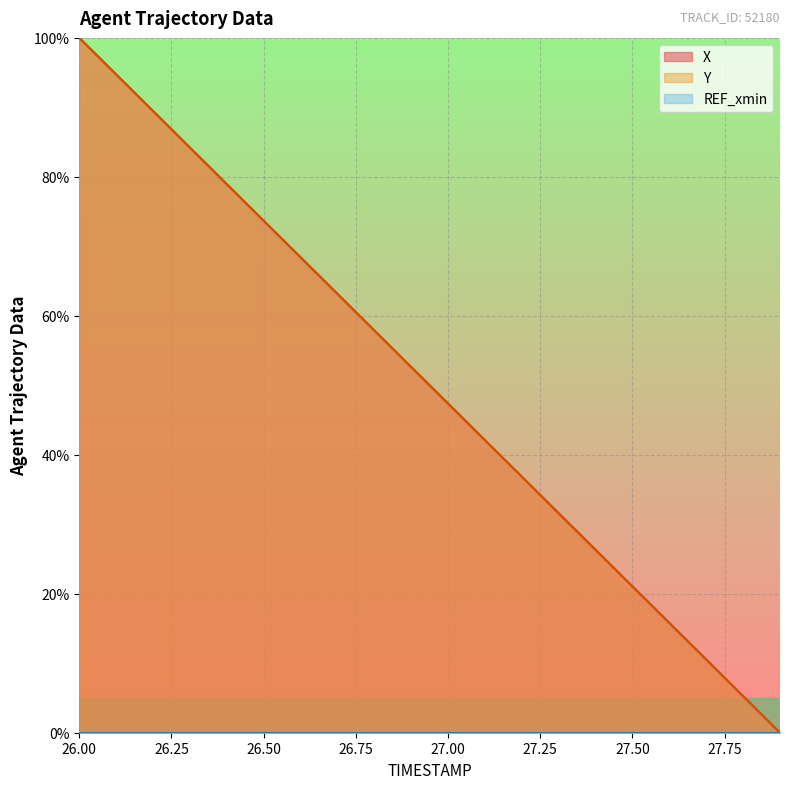

Which series changed the most between 26.4 and 27.3?

Y